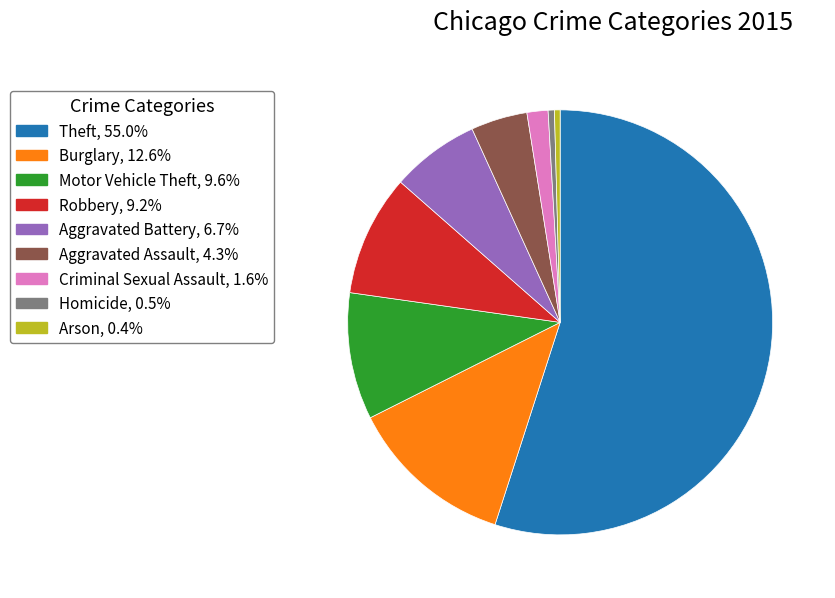

Is the sum of Motor Vehicle Theft and Aggravated Battery greater than half?

No